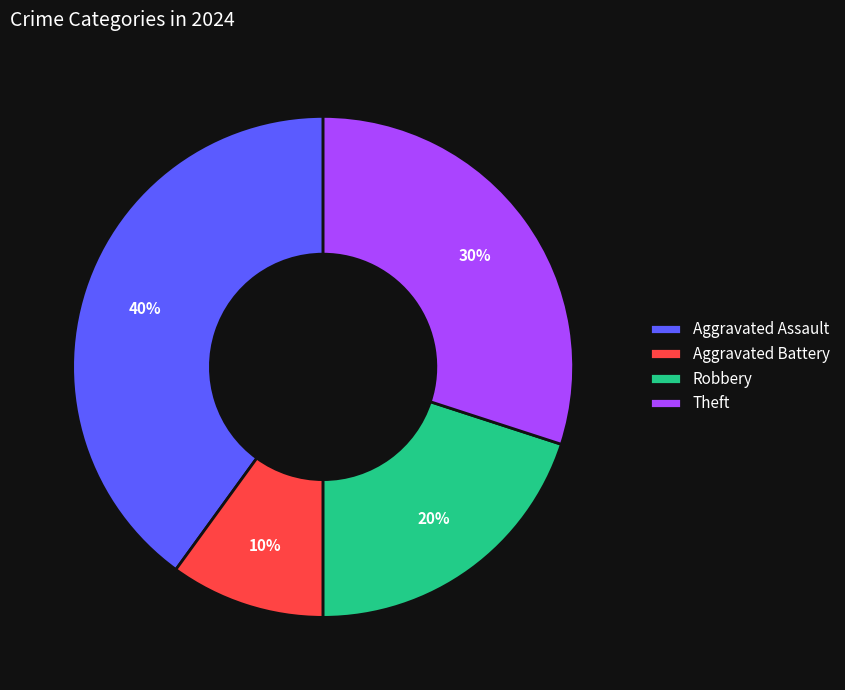

Count the number of slices in the pie.

4